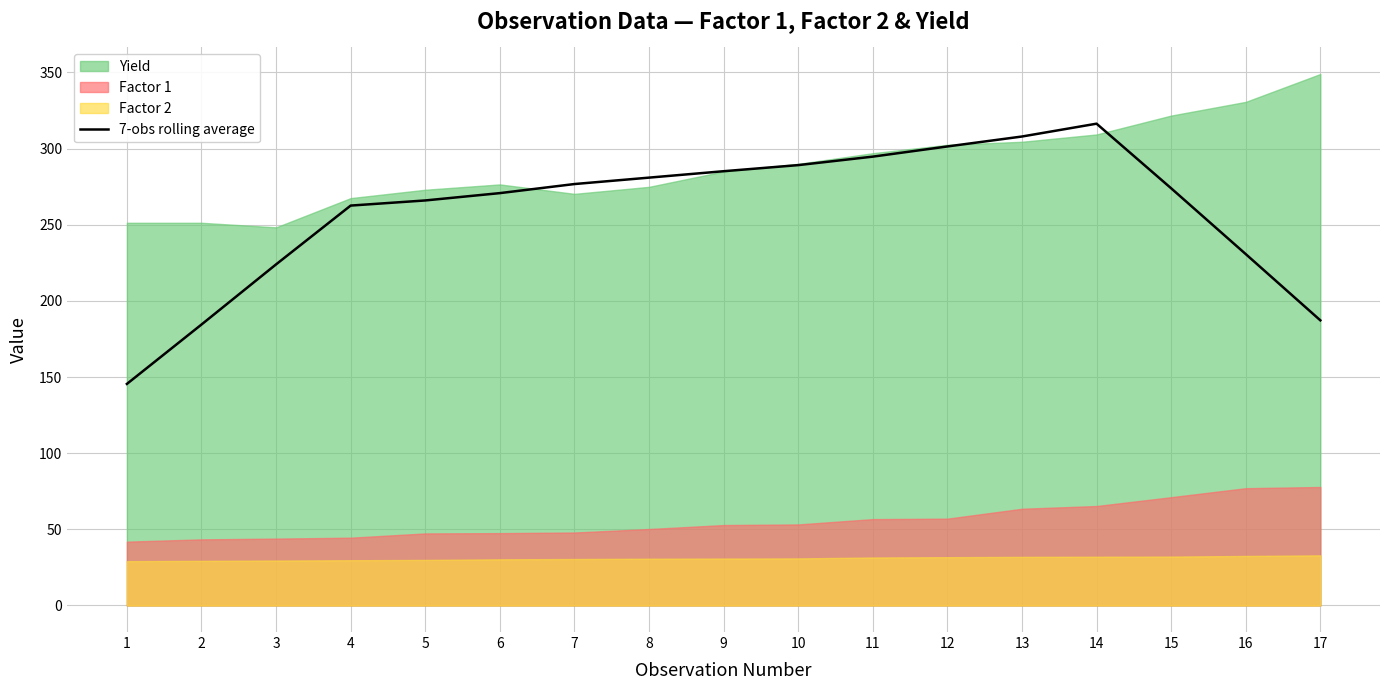

Is it true that 7-obs rolling average equals 294.7 at 11?

True